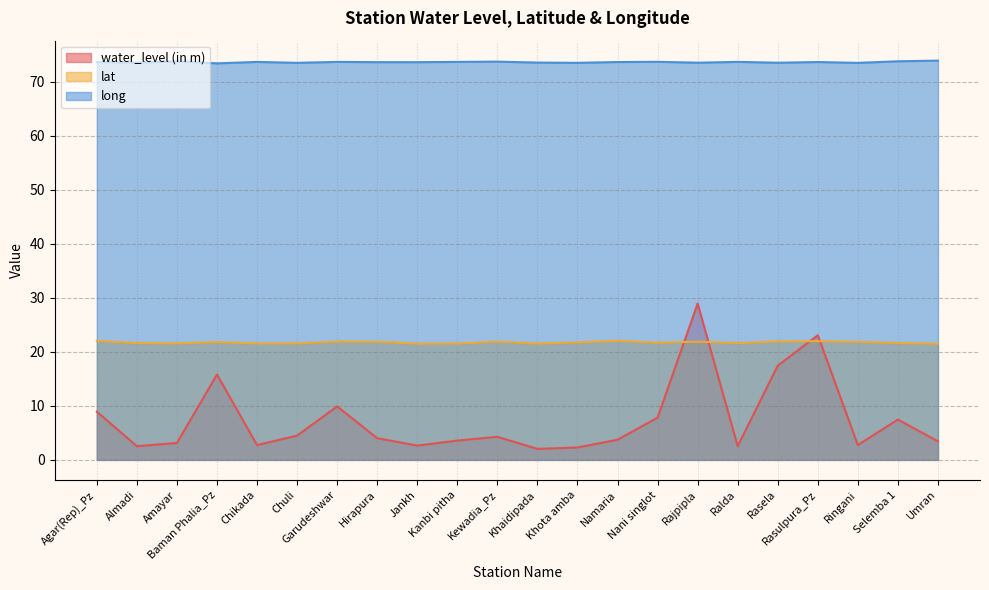

True or false: water_level (in m) has more than 0 points higher than both neighbors.

True